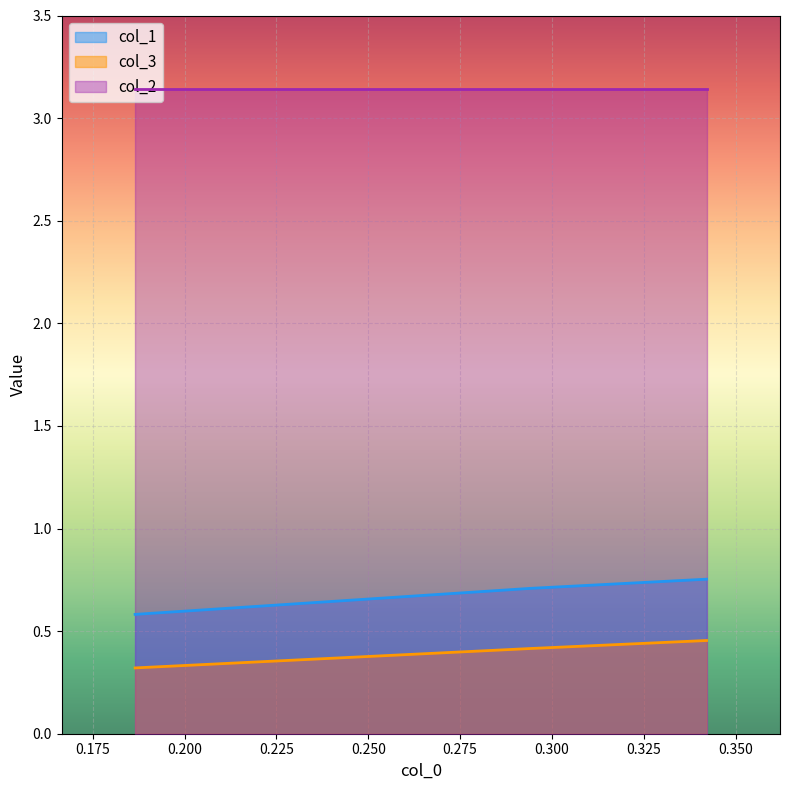

List the series in order of their peak value, highest first.

col_2, col_1, col_3